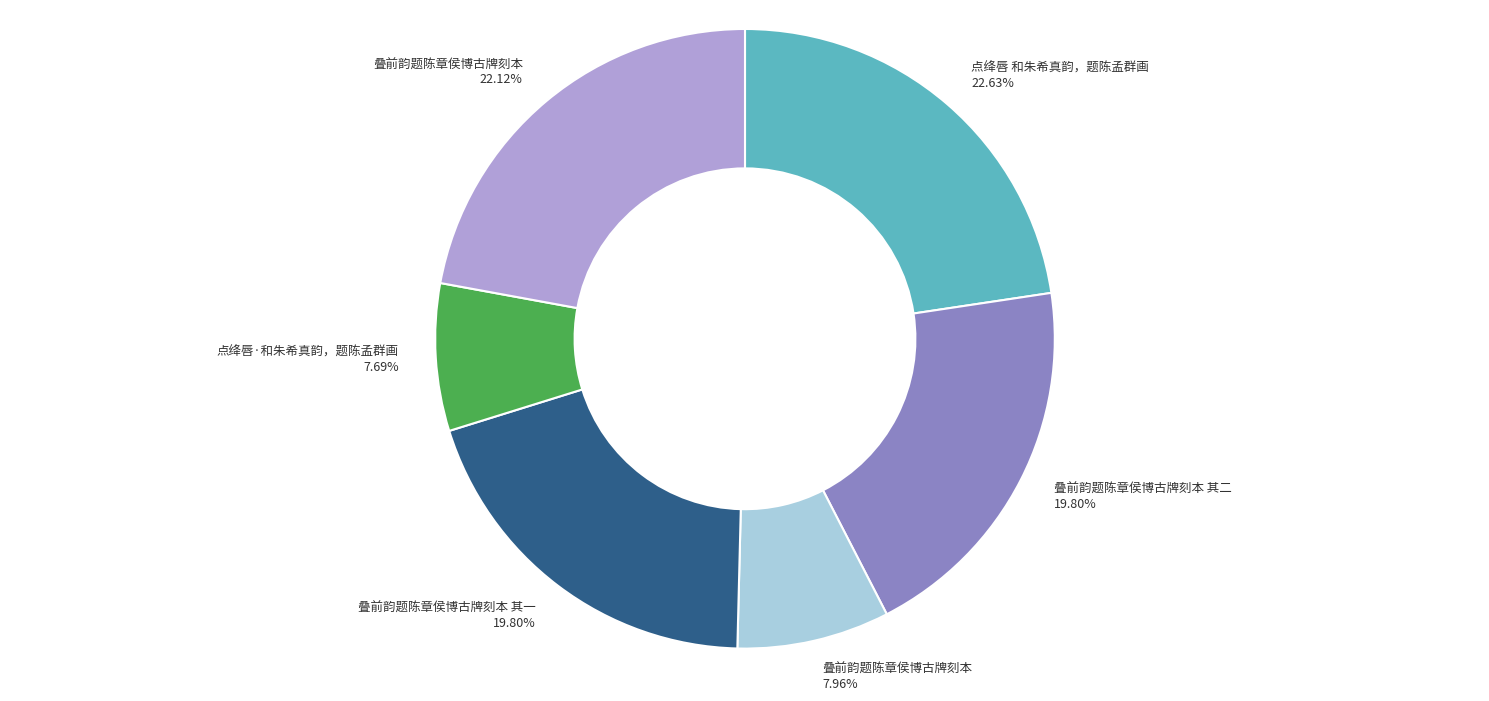

Is there any slice that represents more than half of the pie?

No